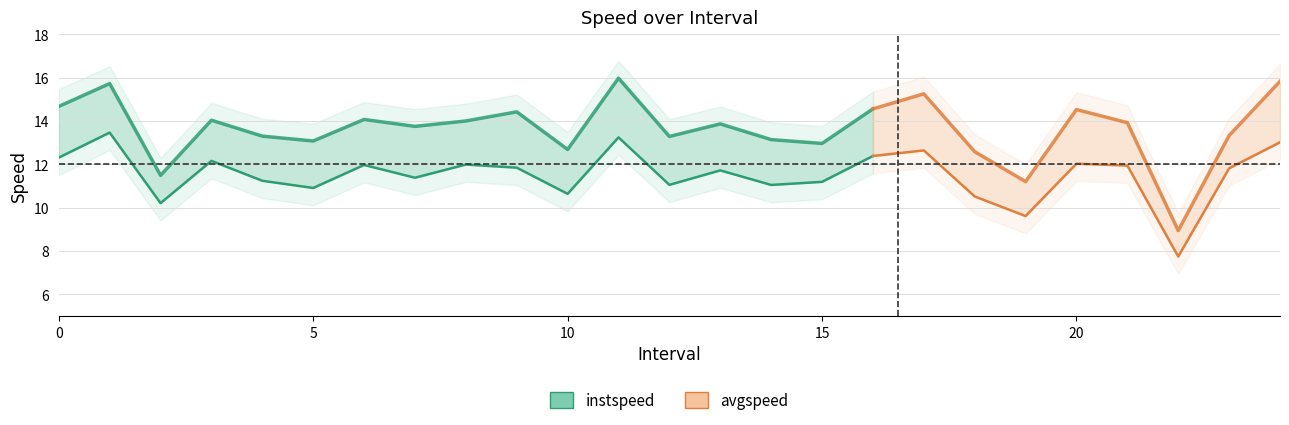

True or false: avgspeed and instspeed cross at least once.

False